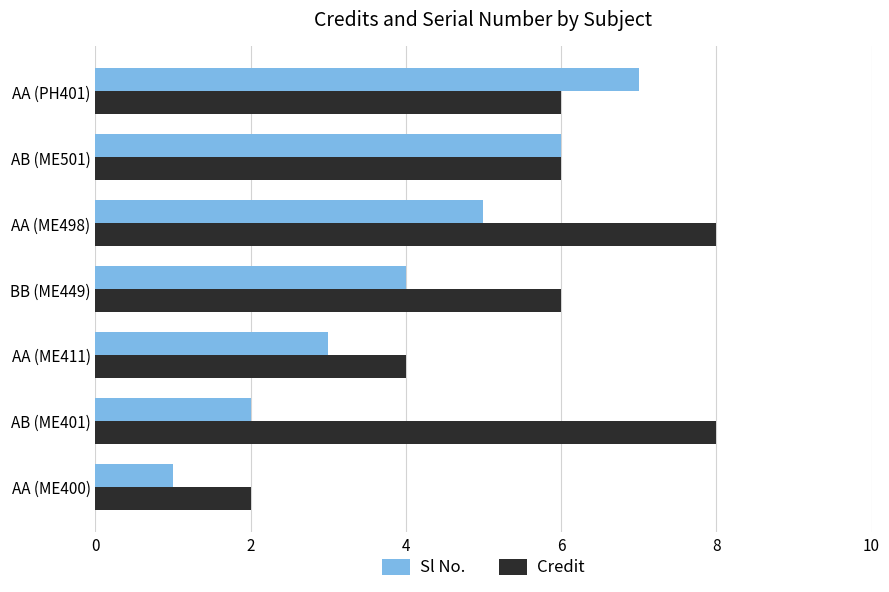

What is the total value across all series at AA (PH401)?

13